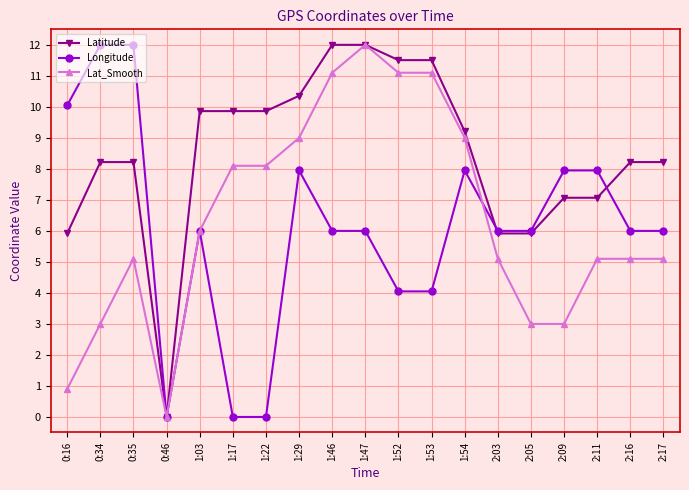

At which category does Latitude reach its first local valley?

0:46